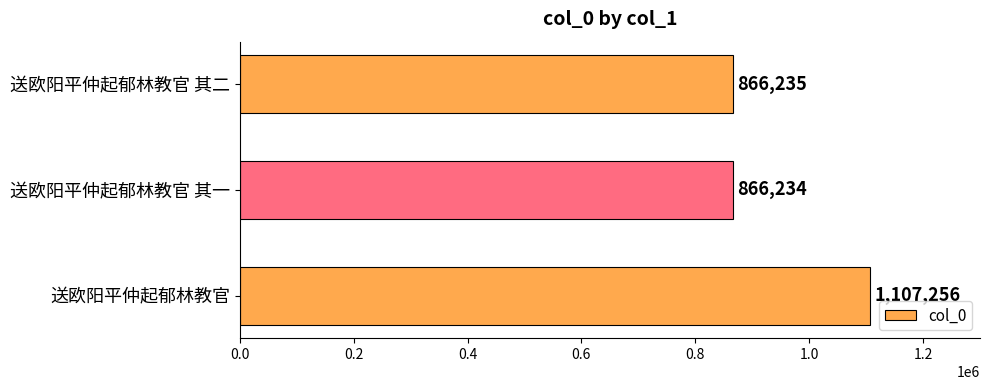

List the labels in order of value, smallest first.

送欧阳平仲起郁林教官 其一, 送欧阳平仲起郁林教官 其二, 送欧阳平仲起郁林教官